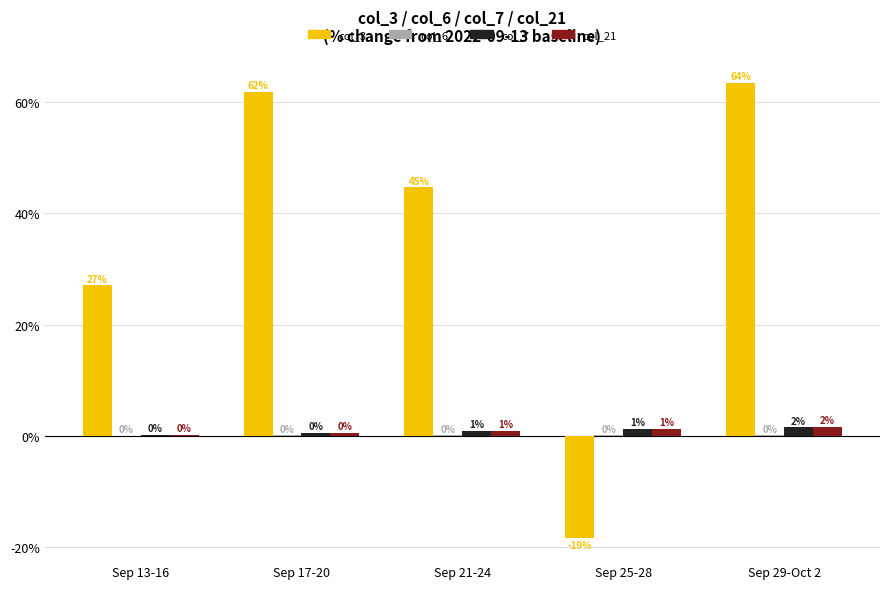

Is it true that col_3 equals 68.4 at Sep 21-24?

False